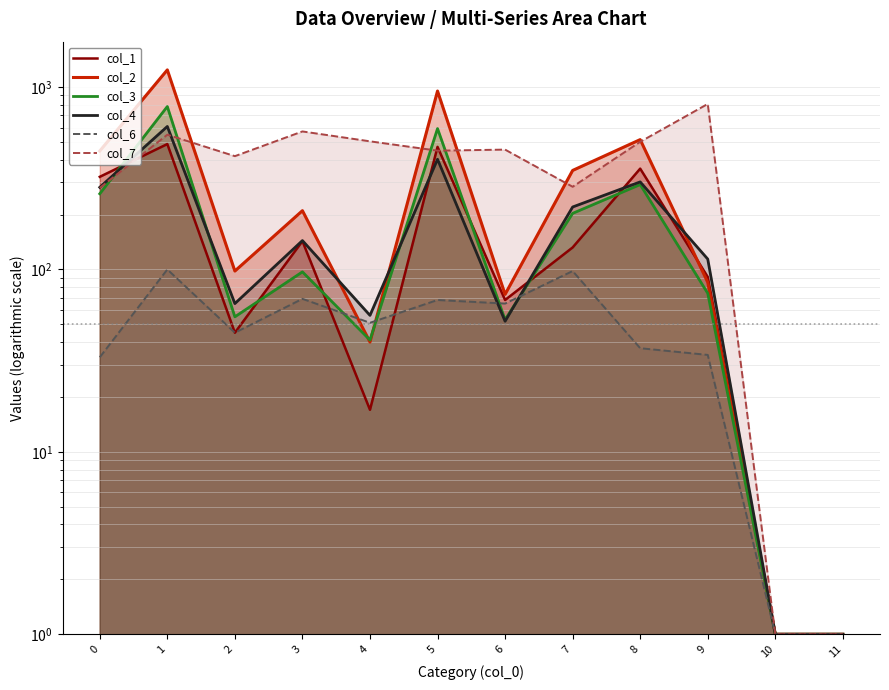

Reading left to right, what are all the values shown in this chart?

col_1: 322	487	45	143	17	470	68	132	357	91	1	1
col_2: 446	1242	98	210	40	951	73	349	515	85	1	1
col_3: 260	782	55	97	41	592	53	203	292	74	1	1
col_4: 282	608	65	144	56	402	52	220	302	114	1	1
col_6: 33	100	45	69	51	68	65	98	37	34	1	1
col_7: 280	548	418	571	504	448	454	284	501	808	1	1